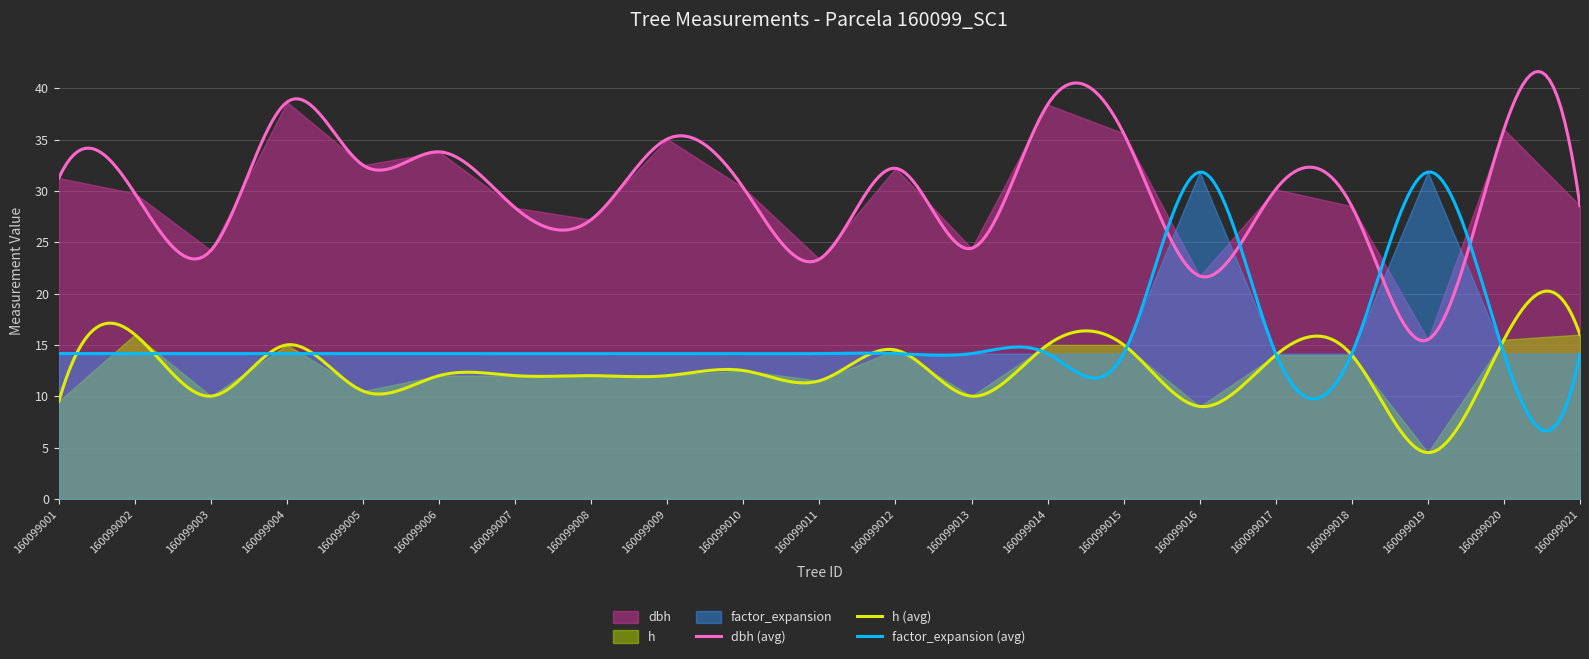

What is the value of the factor_expansion point at the 5th from the left?

14.2